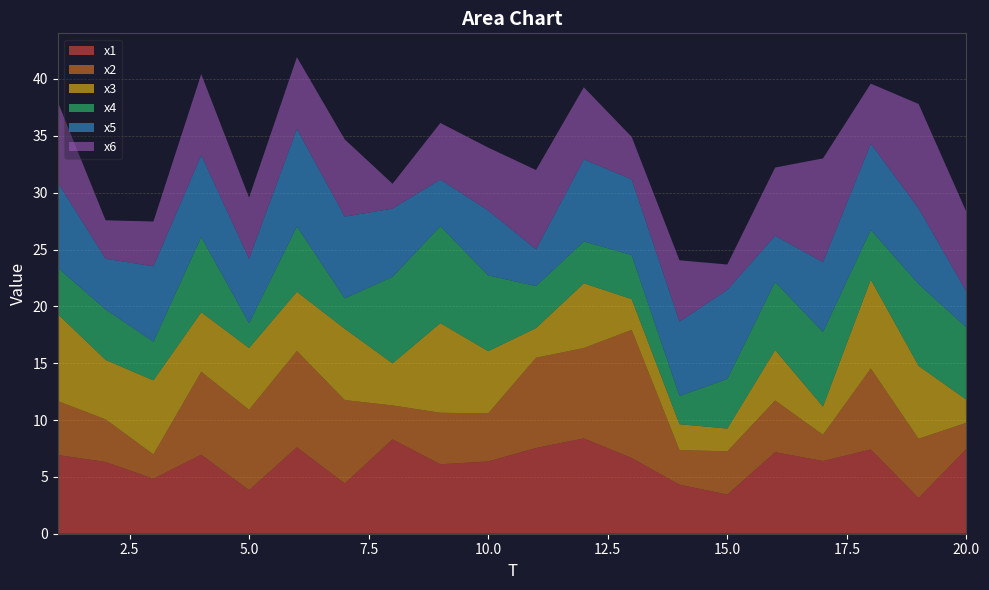

Reading right to left, extract all data points from this chart.

x1: 7.5	3.1	7.4	6.4	7.2	3.4	4.3	6.7	8.4	7.5	6.4	6.1	8.3	4.4	7.6	3.8	6.9	4.8	6.3	6.9
x2: 2.3	5.2	7.1	2.3	4.5	3.8	3.0	11.3	7.9	7.9	4.2	4.5	3.0	7.3	8.5	7.1	7.3	2.1	3.7	4.7
x3: 2.0	6.4	7.8	2.5	4.4	2.0	2.3	2.7	5.7	2.6	5.5	7.9	3.7	6.3	5.2	5.4	5.2	6.5	5.2	7.6
x4: 6.4	7.2	4.4	6.6	6.0	4.4	2.5	3.9	3.7	3.7	6.7	8.5	7.6	2.7	5.7	2.2	6.6	3.4	4.4	4.1
x5: 3.2	6.7	7.6	6.1	4.1	7.8	6.5	6.7	7.2	3.2	5.7	4.1	6.0	7.2	8.6	5.7	7.2	6.6	4.5	7.5
x6: 7.0	9.2	5.3	9.1	6.0	2.2	5.4	3.7	6.3	7.0	5.5	5.0	2.2	6.8	6.3	5.4	7.1	3.9	3.4	7.1